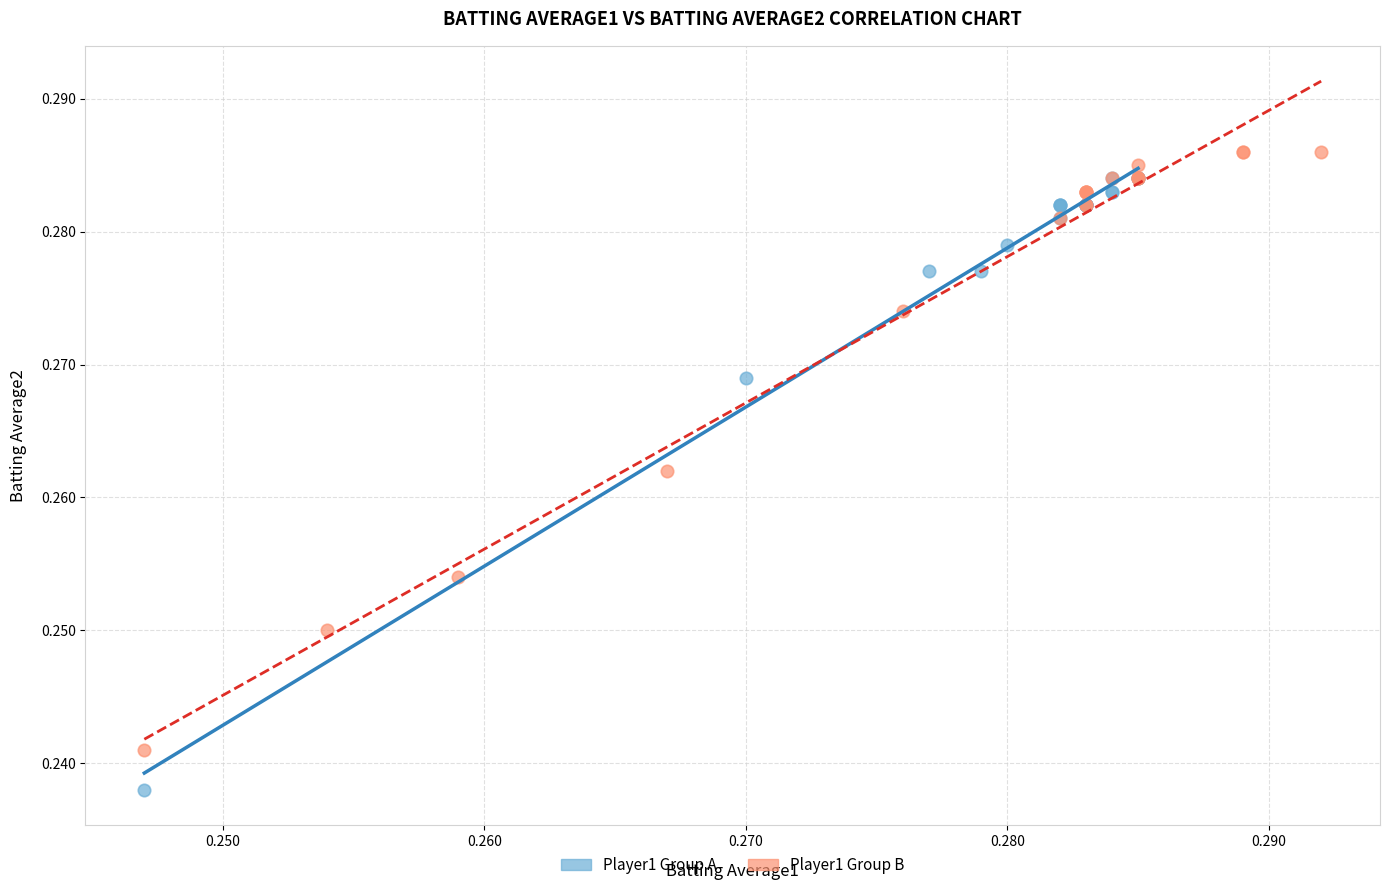

Which series reaches the minimum Y coordinate?

Player1 Group A